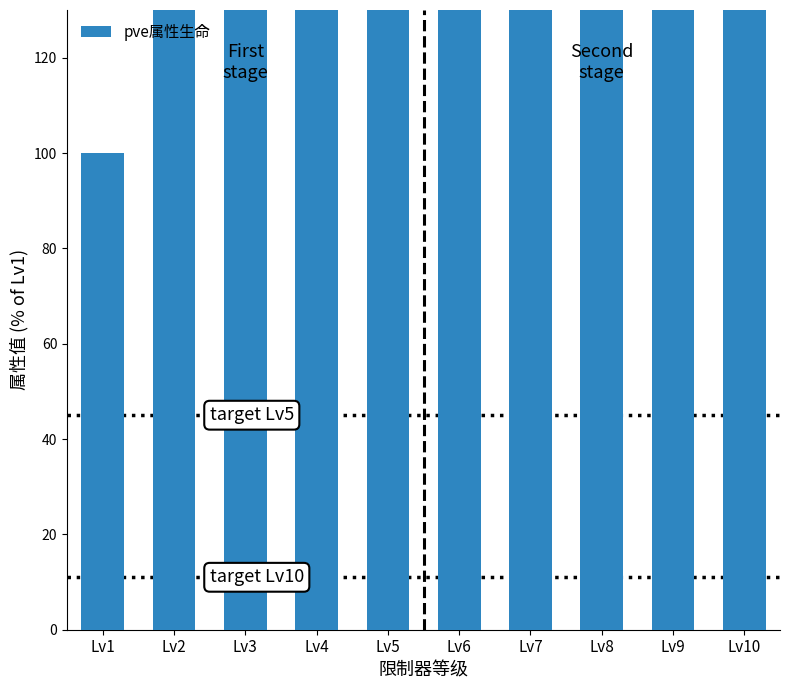

Which has a higher value, Lv4 or Lv10?

Lv10